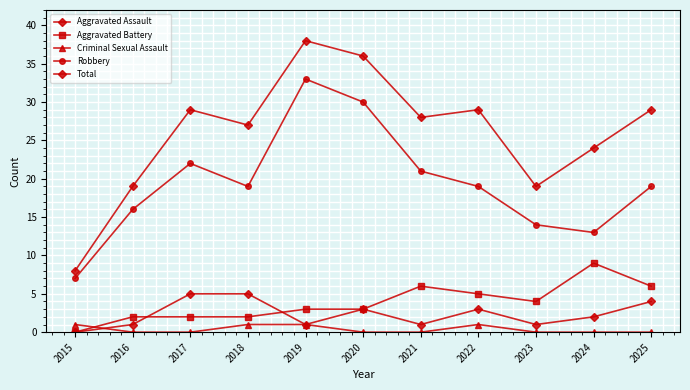

How many categories are shown in the chart?

11